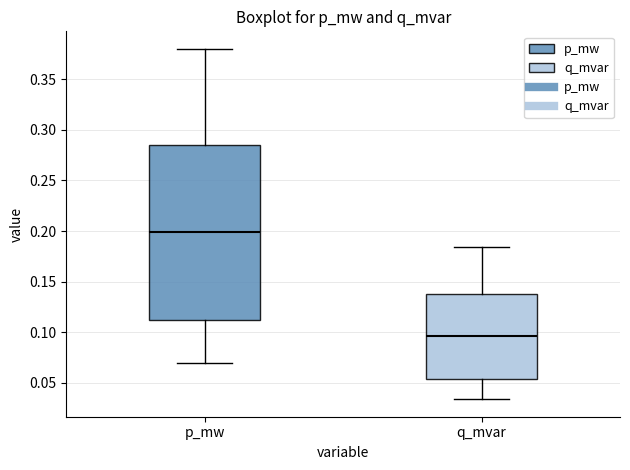

Comparing the boxes themselves (not the whiskers), which one is the tallest?

p_mw